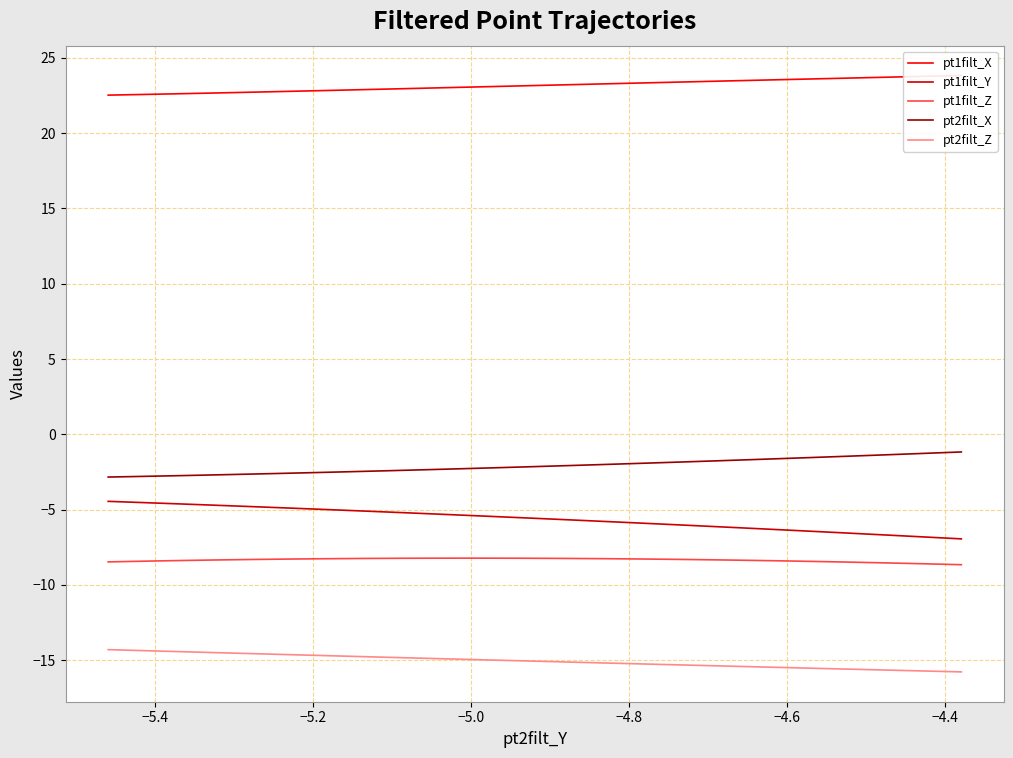

What is the average value of the pt1filt_Y series?

-5.6